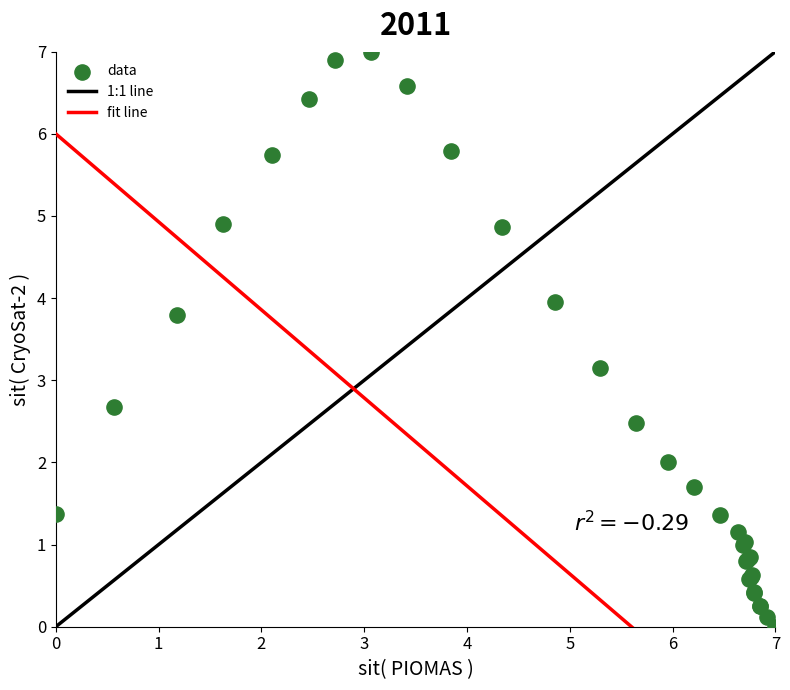

What Y value in the scatter plot is closest to 3?

3.2